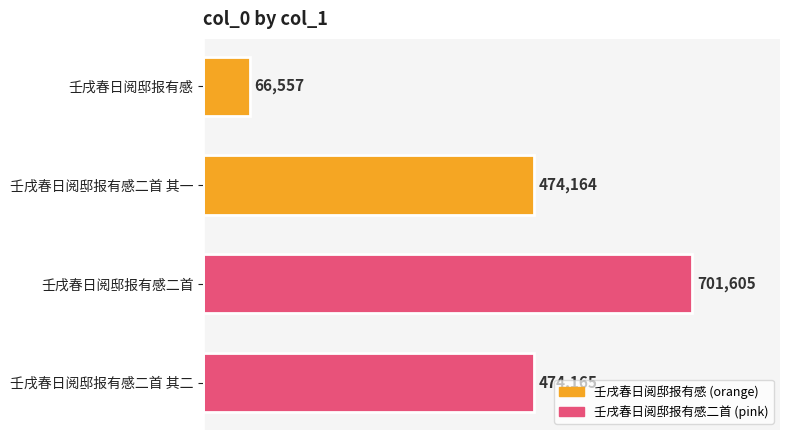

At which label is the value closest to 384081?

壬戌春日阅邸报有感二首 其一